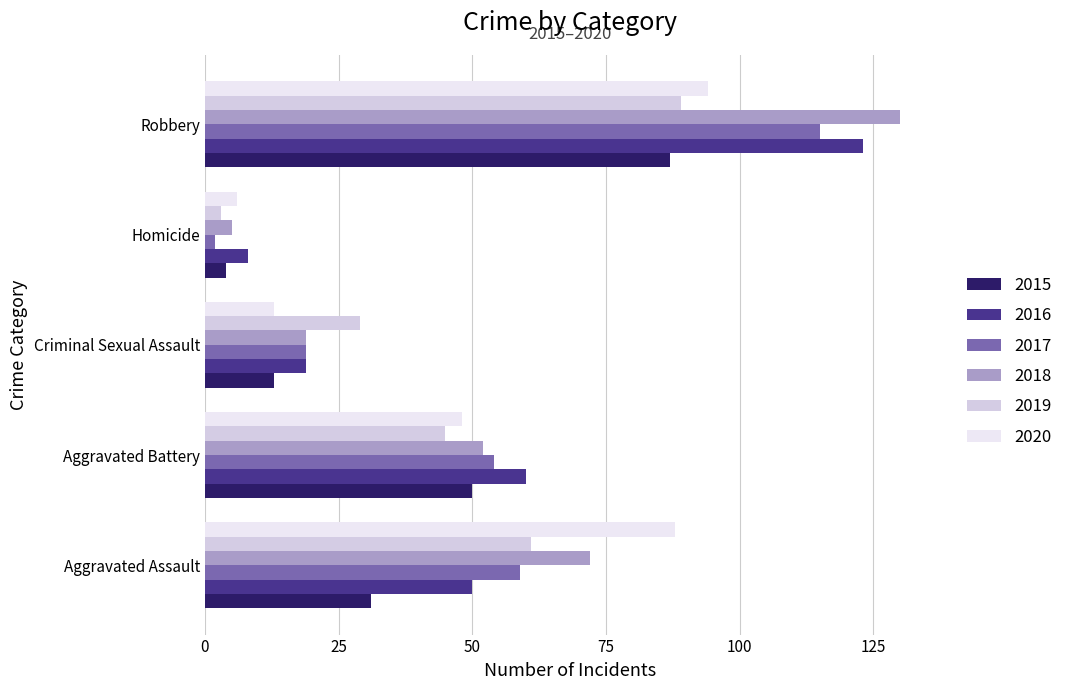

At which category is the sum across all series the highest?

Robbery